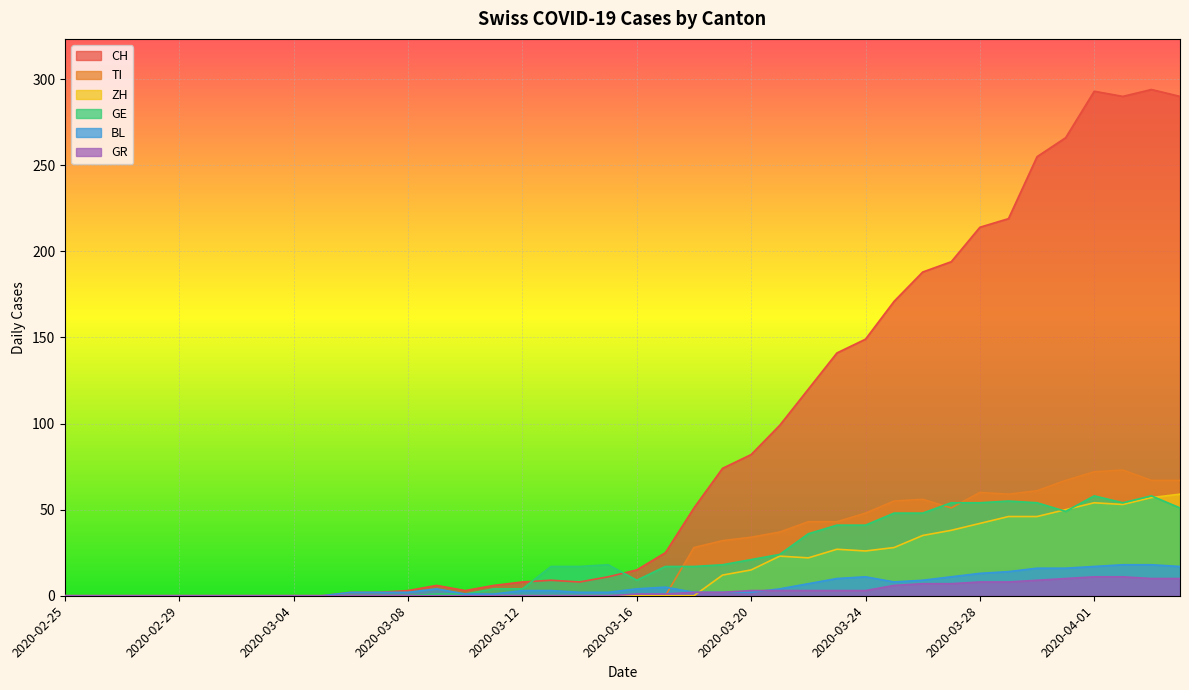

How many lines are shown in the chart?

6